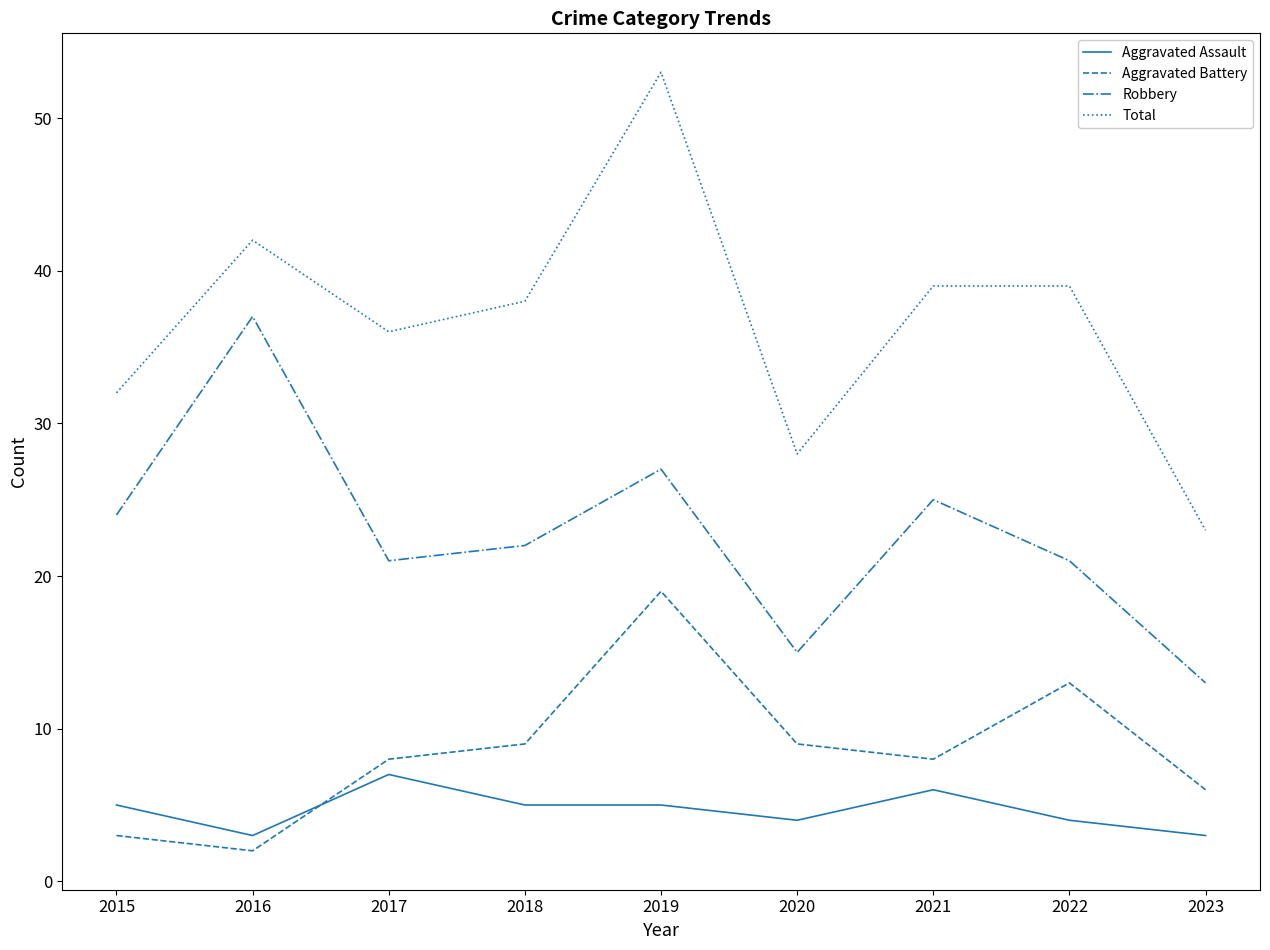

What is the spread (max minus min) of values at 2018?

33